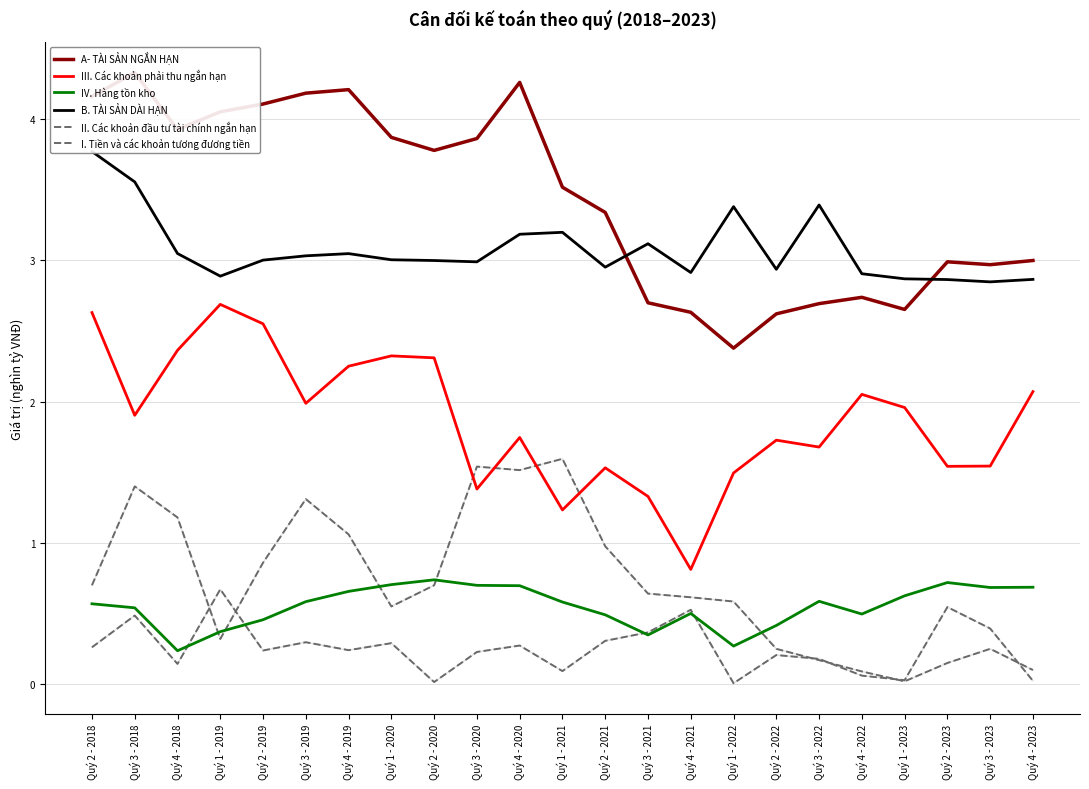

What is the sum of all A- TÀI SẢN NGẮN HẠN values?

79.0